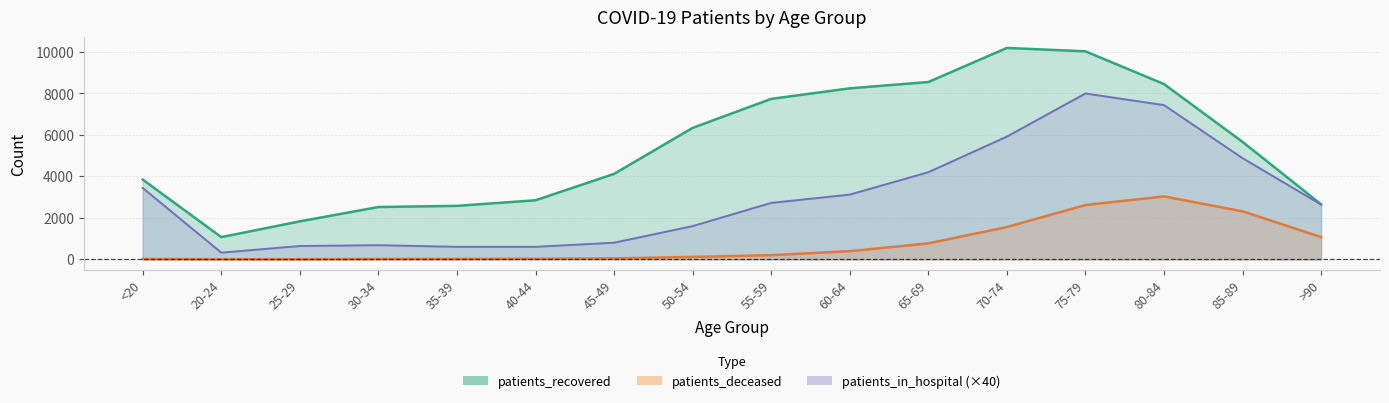

True or false: patients_deceased has more than 0 interior local peaks.

True